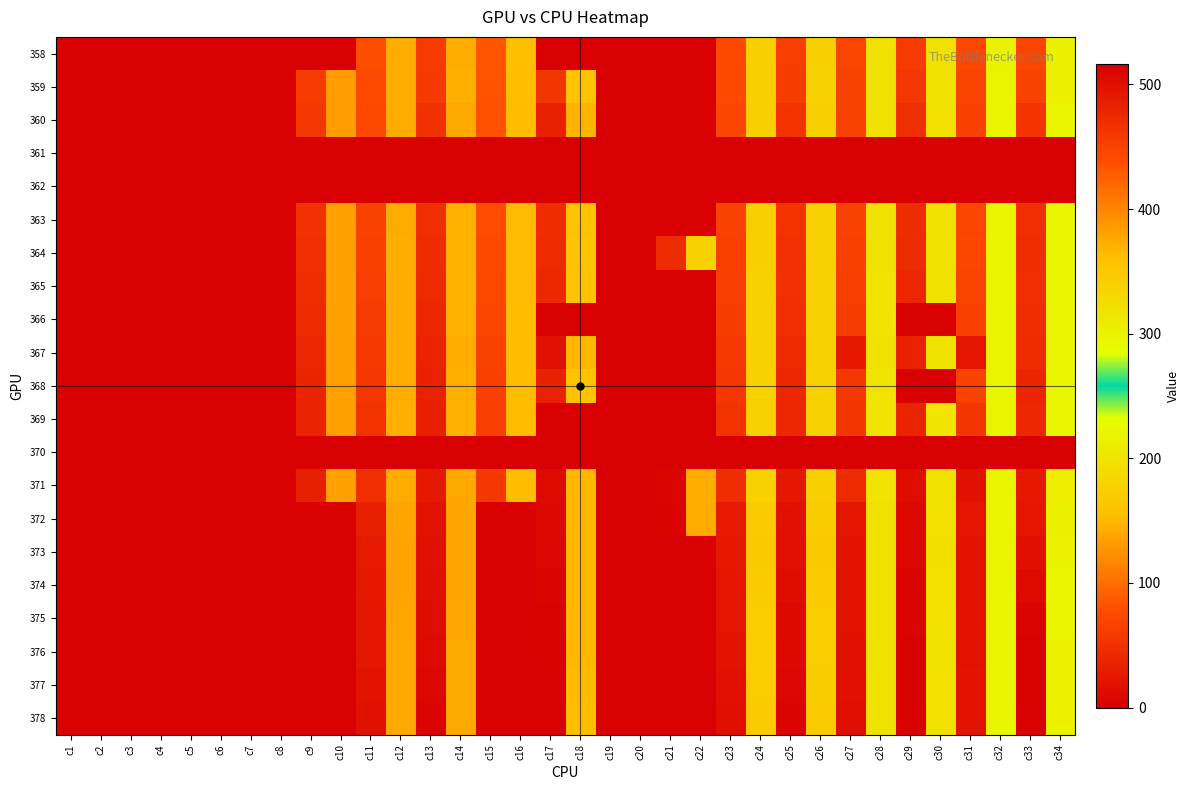

Reading left to right, what are all the values shown in this chart?

358: c1=0.0	c2=0.0	c3=0.0	c4=0.0	c5=0.0	c6=0.0	c7=0.0	c8=0.0	c9=0.0	c10=0.0	c11=438.1	c12=142.5	c13=456.4	c14=143.0	c15=432.9	c16=156.2	c17=0.0	c18=0.0	c19=0.0	c20=0.0	c21=0.0	c22=0.0	c23=441.6	c24=174.9	c25=453.0	c26=175.2	c27=446.5	c28=197.4	c29=455.9	c30=196.2	c31=443.1	c32=217.4	c33=445.3	c34=213.8
359: c1=0.0	c2=0.0	c3=0.0	c4=0.0	c5=0.0	c6=0.0	c7=0.0	c8=0.0	c9=456.8	c10=132.5	c11=440.0	c12=142.2	c13=457.4	c14=144.4	c15=434.2	c16=155.3	c17=461.4	c18=159.4	c19=0.0	c20=0.0	c21=0.0	c22=0.0	c23=442.7	c24=175.8	c25=454.1	c26=176.5	c27=448.1	c28=197.8	c29=459.0	c30=196.2	c31=447.0	c32=218.5	c33=449.5	c34=214.7
360: c1=0.0	c2=0.0	c3=0.0	c4=0.0	c5=0.0	c6=0.0	c7=0.0	c8=0.0	c9=460.1	c10=131.9	c11=443.7	c12=141.2	c13=465.9	c14=141.2	c15=434.9	c16=154.0	c17=481.3	c18=149.1	c19=0.0	c20=0.0	c21=0.0	c22=0.0	c23=446.2	c24=174.7	c25=463.3	c26=174.9	c27=449.7	c28=196.9	c29=468.0	c30=195.3	c31=450.1	c32=218.0	c33=462.7	c34=219.6
361: c1=0.0	c2=0.0	c3=0.0	c4=0.0	c5=0.0	c6=0.0	c7=0.0	c8=0.0	c9=0.0	c10=0.0	c11=0.0	c12=0.0	c13=0.0	c14=0.0	c15=0.0	c16=0.0	c17=0.0	c18=0.0	c19=0.0	c20=0.0	c21=0.0	c22=0.0	c23=0.0	c24=0.0	c25=0.0	c26=0.0	c27=0.0	c28=0.0	c29=0.0	c30=0.0	c31=0.0	c32=0.0	c33=0.0	c34=0.0
362: c1=0.0	c2=0.0	c3=0.0	c4=0.0	c5=0.0	c6=0.0	c7=0.0	c8=0.0	c9=0.0	c10=0.0	c11=0.0	c12=0.0	c13=0.0	c14=0.0	c15=0.0	c16=0.0	c17=0.0	c18=0.0	c19=0.0	c20=0.0	c21=0.0	c22=0.0	c23=0.0	c24=0.0	c25=0.0	c26=0.0	c27=0.0	c28=0.0	c29=0.0	c30=0.0	c31=0.0	c32=0.0	c33=0.0	c34=0.0
363: c1=0.0	c2=0.0	c3=0.0	c4=0.0	c5=0.0	c6=0.0	c7=0.0	c8=0.0	c9=465.9	c10=133.8	c11=449.2	c12=142.0	c13=467.3	c14=145.7	c15=439.6	c16=152.9	c17=470.5	c18=161.5	c19=0.0	c20=0.0	c21=0.0	c22=0.0	c23=449.3	c24=175.7	c25=463.0	c26=177.7	c27=448.7	c28=197.7	c29=470.8	c30=197.2	c31=446.4	c32=219.2	c33=468.6	c34=219.9
364: c1=0.0	c2=0.0	c3=0.0	c4=0.0	c5=0.0	c6=0.0	c7=0.0	c8=0.0	c9=468.2	c10=134.8	c11=450.6	c12=143.7	c13=470.0	c14=145.5	c15=441.5	c16=153.1	c17=472.4	c18=163.3	c19=0.0	c20=0.0	c21=472.6	c22=179.3	c23=451.1	c24=176.0	c25=465.5	c26=177.4	c27=450.3	c28=197.6	c29=472.0	c30=197.5	c31=444.3	c32=218.8	c33=469.1	c34=219.4
365: c1=0.0	c2=0.0	c3=0.0	c4=0.0	c5=0.0	c6=0.0	c7=0.0	c8=0.0	c9=470.0	c10=134.9	c11=452.5	c12=144.1	c13=472.6	c14=146.6	c15=443.3	c16=153.3	c17=474.7	c18=162.2	c19=0.0	c20=0.0	c21=0.0	c22=0.0	c23=452.2	c24=176.7	c25=466.3	c26=178.3	c27=452.3	c28=198.9	c29=475.5	c30=196.5	c31=447.4	c32=219.3	c33=468.4	c34=219.1
366: c1=0.0	c2=0.0	c3=0.0	c4=0.0	c5=0.0	c6=0.0	c7=0.0	c8=0.0	c9=472.4	c10=135.2	c11=455.0	c12=144.2	c13=475.2	c14=146.3	c15=445.5	c16=153.3	c17=0.0	c18=0.0	c19=0.0	c20=0.0	c21=0.0	c22=0.0	c23=454.6	c24=177.2	c25=469.0	c26=179.0	c27=454.0	c28=198.9	c29=0.0	c30=0.0	c31=450.9	c32=218.7	c33=469.3	c34=218.2
367: c1=0.0	c2=0.0	c3=0.0	c4=0.0	c5=0.0	c6=0.0	c7=0.0	c8=0.0	c9=476.2	c10=134.7	c11=457.8	c12=144.2	c13=480.8	c14=144.0	c15=448.5	c16=154.1	c17=497.8	c18=150.1	c19=0.0	c20=0.0	c21=0.0	c22=0.0	c23=457.3	c24=177.4	c25=473.1	c26=179.2	c27=491.2	c28=197.7	c29=481.6	c30=198.6	c31=495.2	c32=221.0	c33=470.2	c34=218.6
368: c1=0.0	c2=0.0	c3=0.0	c4=0.0	c5=0.0	c6=0.0	c7=0.0	c8=0.0	c9=478.5	c10=134.5	c11=460.5	c12=144.1	c13=481.5	c14=145.2	c15=451.0	c16=154.0	c17=481.9	c18=161.2	c19=0.0	c20=0.0	c21=0.0	c22=0.0	c23=460.3	c24=177.1	c25=475.4	c26=179.0	c27=459.3	c28=198.8	c29=0.0	c30=0.0	c31=449.3	c32=219.6	c33=477.4	c34=219.7
369: c1=0.0	c2=0.0	c3=0.0	c4=0.0	c5=0.0	c6=0.0	c7=0.0	c8=0.0	c9=480.2	c10=134.5	c11=463.3	c12=144.4	c13=482.1	c14=145.9	c15=453.8	c16=153.5	c17=0.0	c18=0.0	c19=0.0	c20=0.0	c21=0.0	c22=0.0	c23=463.1	c24=176.8	c25=476.1	c26=179.0	c27=461.7	c28=199.4	c29=478.3	c30=200.6	c31=461.6	c32=219.7	c33=474.7	c34=220.3
370: c1=0.0	c2=0.0	c3=0.0	c4=0.0	c5=0.0	c6=0.0	c7=0.0	c8=0.0	c9=0.0	c10=0.0	c11=0.0	c12=0.0	c13=0.0	c14=0.0	c15=0.0	c16=0.0	c17=0.0	c18=0.0	c19=0.0	c20=0.0	c21=0.0	c22=0.0	c23=0.0	c24=0.0	c25=0.0	c26=0.0	c27=0.0	c28=0.0	c29=0.0	c30=0.0	c31=0.0	c32=0.0	c33=0.0	c34=0.0
371: c1=0.0	c2=0.0	c3=0.0	c4=0.0	c5=0.0	c6=0.0	c7=0.0	c8=0.0	c9=484.6	c10=133.6	c11=468.0	c12=143.1	c13=491.1	c14=141.2	c15=458.3	c16=153.5	c17=504.5	c18=149.5	c19=0.0	c20=0.0	c21=509.6	c22=144.1	c23=469.2	c24=177.7	c25=491.3	c26=175.9	c27=472.0	c28=200.4	c29=503.1	c30=196.7	c31=497.7	c32=220.8	c33=490.3	c34=211.5
372: c1=0.0	c2=0.0	c3=0.0	c4=0.0	c5=0.0	c6=0.0	c7=0.0	c8=0.0	c9=0.0	c10=0.0	c11=483.9	c12=138.0	c13=496.9	c14=137.5	c15=0.0	c16=0.0	c17=506.5	c18=149.6	c19=0.0	c20=0.0	c21=511.8	c22=142.2	c23=489.0	c24=170.1	c25=497.8	c26=170.5	c27=493.9	c28=196.5	c29=506.7	c30=195.1	c31=494.1	c32=220.8	c33=493.2	c34=214.3
373: c1=0.0	c2=0.0	c3=0.0	c4=0.0	c5=0.0	c6=0.0	c7=0.0	c8=0.0	c9=0.0	c10=0.0	c11=489.0	c12=136.7	c13=498.3	c14=137.4	c15=0.0	c16=0.0	c17=508.2	c18=150.1	c19=0.0	c20=0.0	c21=0.0	c22=0.0	c23=490.9	c24=169.2	c25=498.8	c26=169.3	c27=495.5	c28=196.1	c29=508.1	c30=194.1	c31=496.9	c32=221.7	c33=499.3	c34=217.2
374: c1=0.0	c2=0.0	c3=0.0	c4=0.0	c5=0.0	c6=0.0	c7=0.0	c8=0.0	c9=0.0	c10=0.0	c11=490.1	c12=136.4	c13=501.0	c14=137.3	c15=0.0	c16=0.0	c17=510.3	c18=150.2	c19=0.0	c20=0.0	c21=0.0	c22=0.0	c23=493.0	c24=170.2	c25=503.1	c26=170.2	c27=496.6	c28=196.5	c29=509.8	c30=195.1	c31=496.4	c32=220.5	c33=505.0	c34=218.8
375: c1=0.0	c2=0.0	c3=0.0	c4=0.0	c5=0.0	c6=0.0	c7=0.0	c8=0.0	c9=0.0	c10=0.0	c11=491.2	c12=138.3	c13=503.0	c14=138.4	c15=0.0	c16=0.0	c17=512.6	c18=149.5	c19=0.0	c20=0.0	c21=0.0	c22=0.0	c23=494.6	c24=172.1	c25=506.0	c26=172.1	c27=496.7	c28=197.0	c29=510.8	c30=195.5	c31=495.8	c32=220.6	c33=510.6	c34=218.3
376: c1=0.0	c2=0.0	c3=0.0	c4=0.0	c5=0.0	c6=0.0	c7=0.0	c8=0.0	c9=0.0	c10=0.0	c11=491.8	c12=141.1	c13=505.0	c14=139.8	c15=0.0	c16=0.0	c17=514.0	c18=149.4	c19=0.0	c20=0.0	c21=0.0	c22=0.0	c23=495.4	c24=174.1	c25=506.9	c26=173.5	c27=497.4	c28=198.6	c29=512.9	c30=196.1	c31=496.5	c32=220.9	c33=513.8	c34=217.8
377: c1=0.0	c2=0.0	c3=0.0	c4=0.0	c5=0.0	c6=0.0	c7=0.0	c8=0.0	c9=0.0	c10=0.0	c11=495.7	c12=140.8	c13=508.2	c14=139.4	c15=0.0	c16=0.0	c17=515.7	c18=152.3	c19=0.0	c20=0.0	c21=0.0	c22=0.0	c23=498.4	c24=171.5	c25=508.2	c26=171.4	c27=499.2	c28=197.8	c29=513.1	c30=195.5	c31=495.3	c32=219.5	c33=513.5	c34=217.3
378: c1=0.0	c2=0.0	c3=0.0	c4=0.0	c5=0.0	c6=0.0	c7=0.0	c8=0.0	c9=0.0	c10=0.0	c11=497.3	c12=140.6	c13=511.0	c14=140.5	c15=0.0	c16=0.0	c17=516.4	c18=153.3	c19=0.0	c20=0.0	c21=0.0	c22=0.0	c23=499.4	c24=169.9	c25=510.5	c26=170.3	c27=500.7	c28=197.1	c29=515.0	c30=195.4	c31=495.8	c32=220.3	c33=515.4	c34=217.7